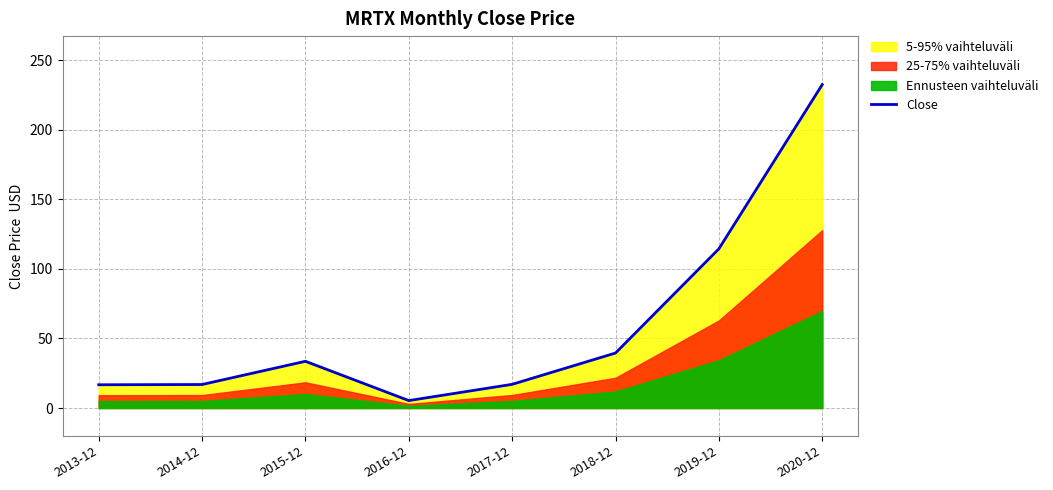

Between 2013-12 and 2017-12, which is larger?

2017-12